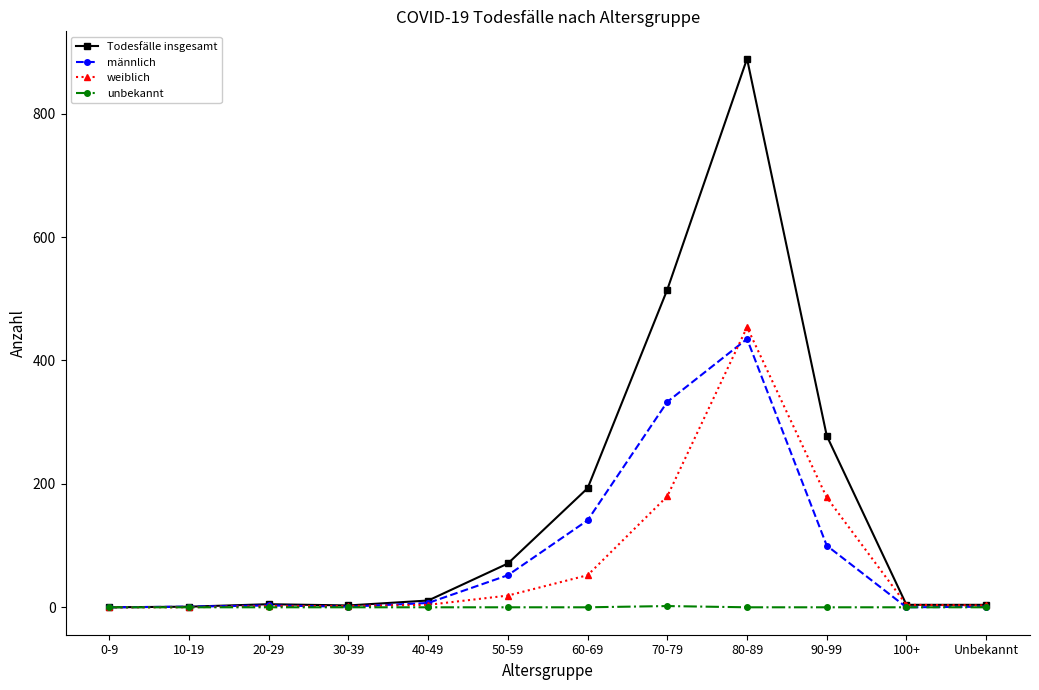

What are all the series names shown in the legend?

Todesfälle insgesamt, männlich, weiblich, unbekannt